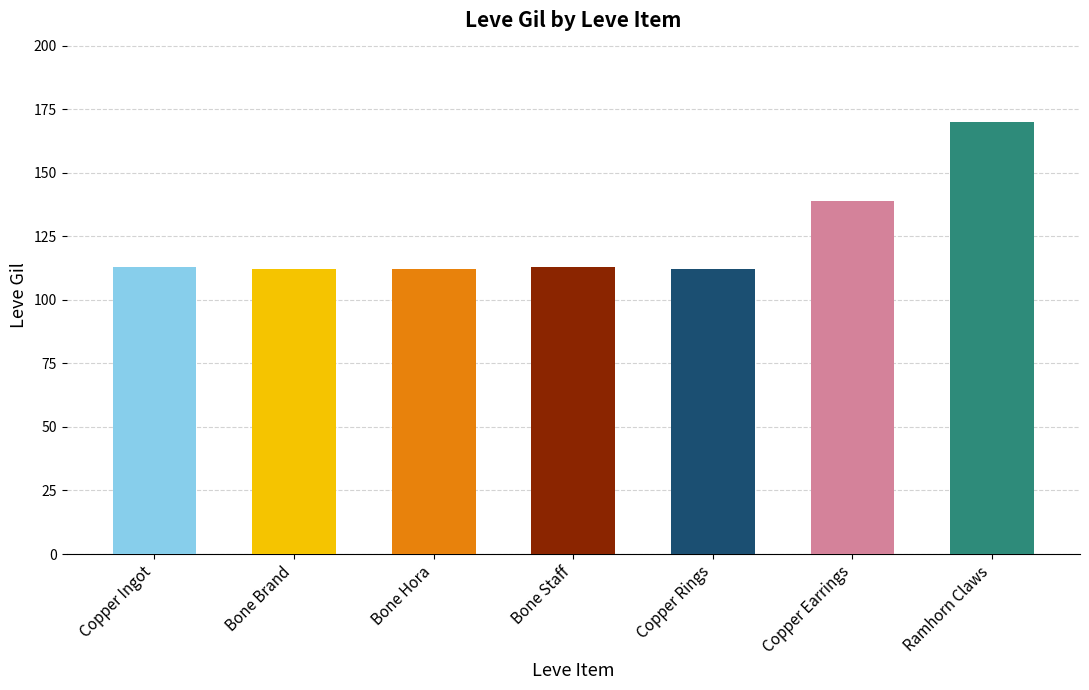

What is the change in value from Copper Ingot to Copper Earrings?

+26